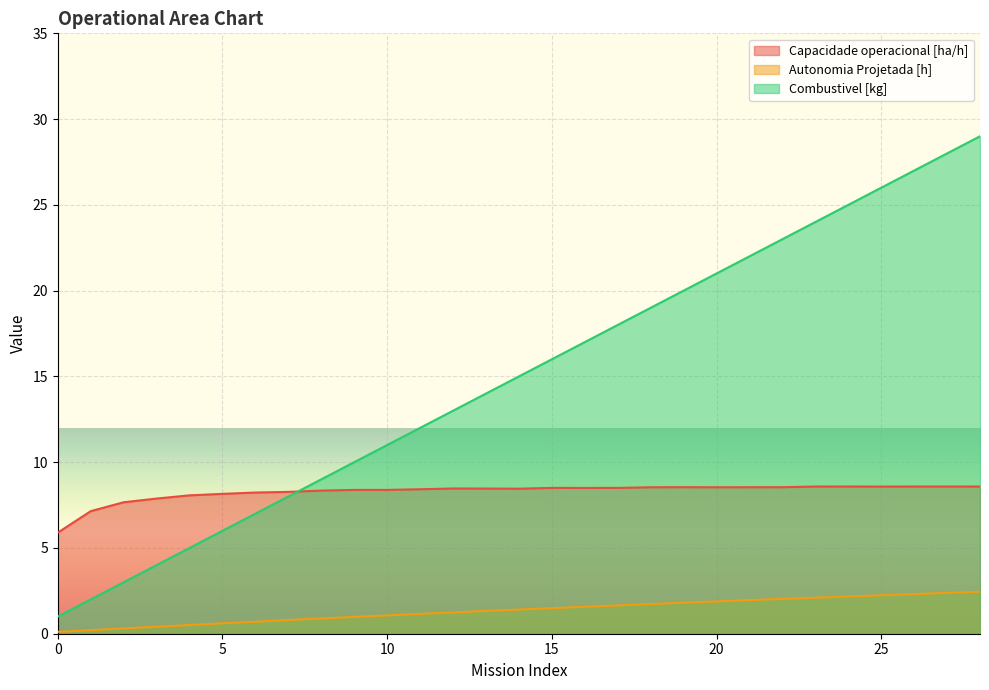

What is the maximum value for Combustivel [kg]?

29.0